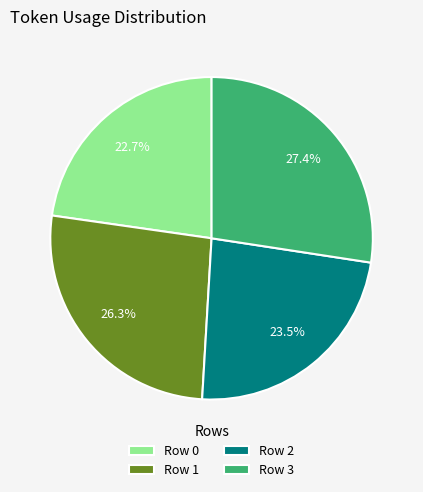

How many segments does this pie chart have?

4